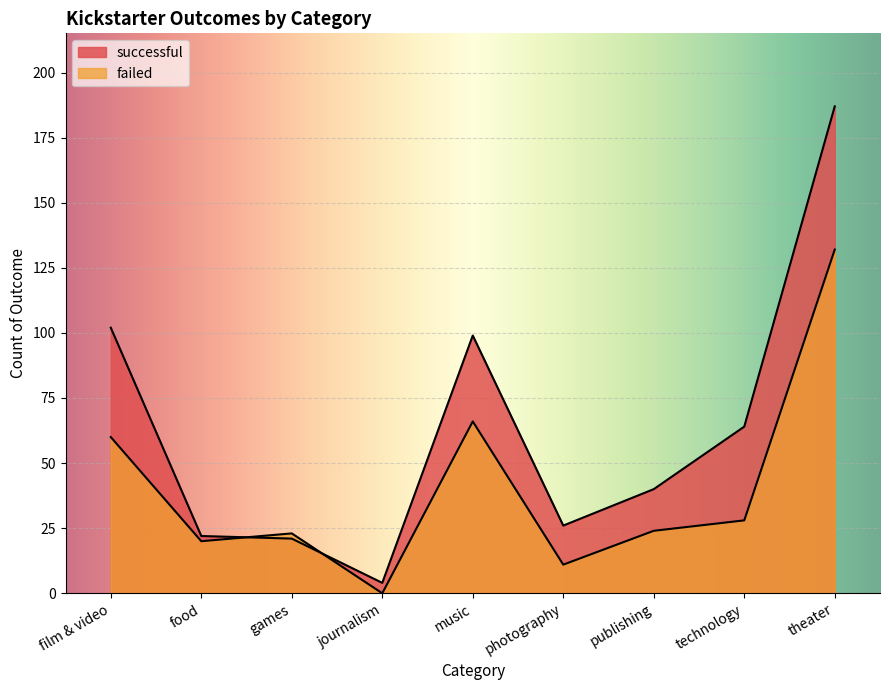

In failed, how many points are lower than both neighbors (excluding endpoints)?

3